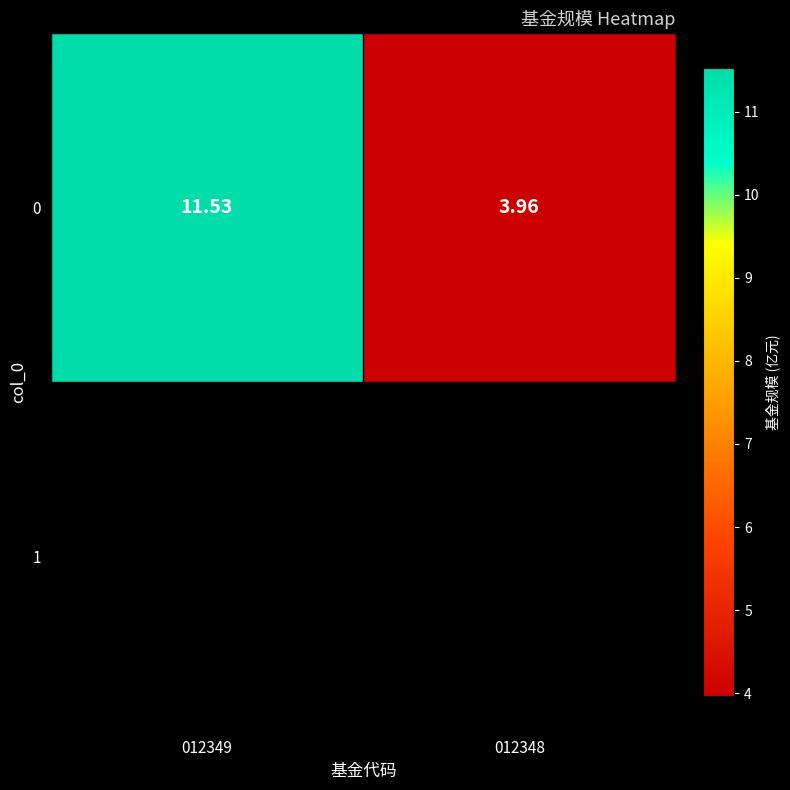

Read the value at 012349.

11.5